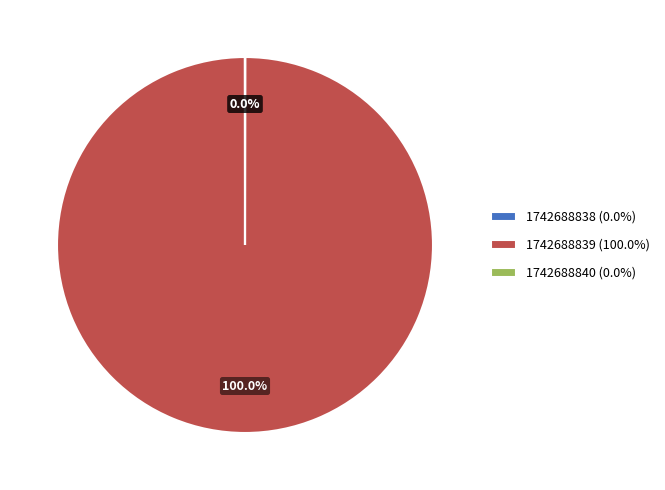

Is there a majority slice in this chart?

Yes